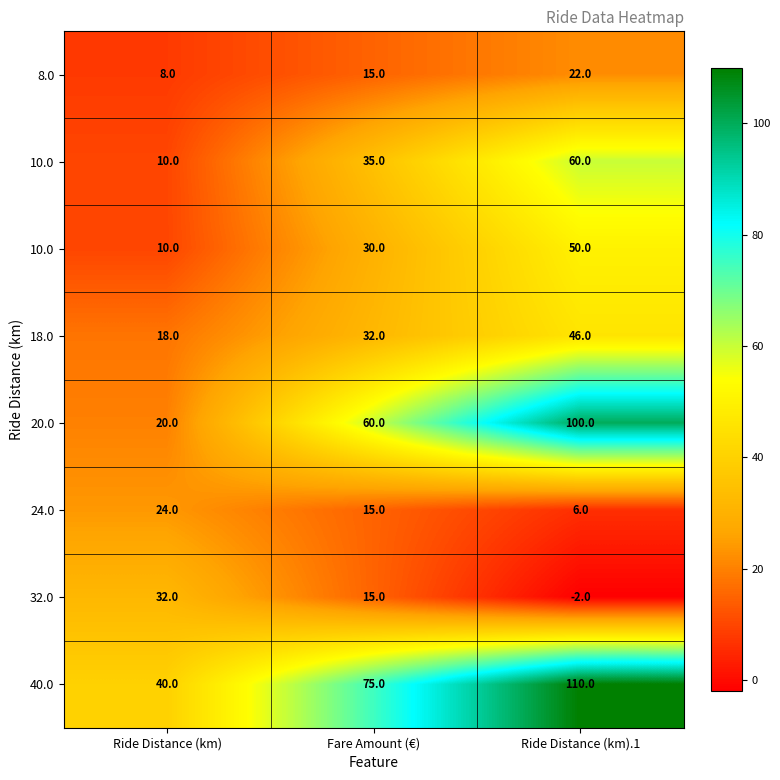

At how many categories does at least one series exceed 103?

1